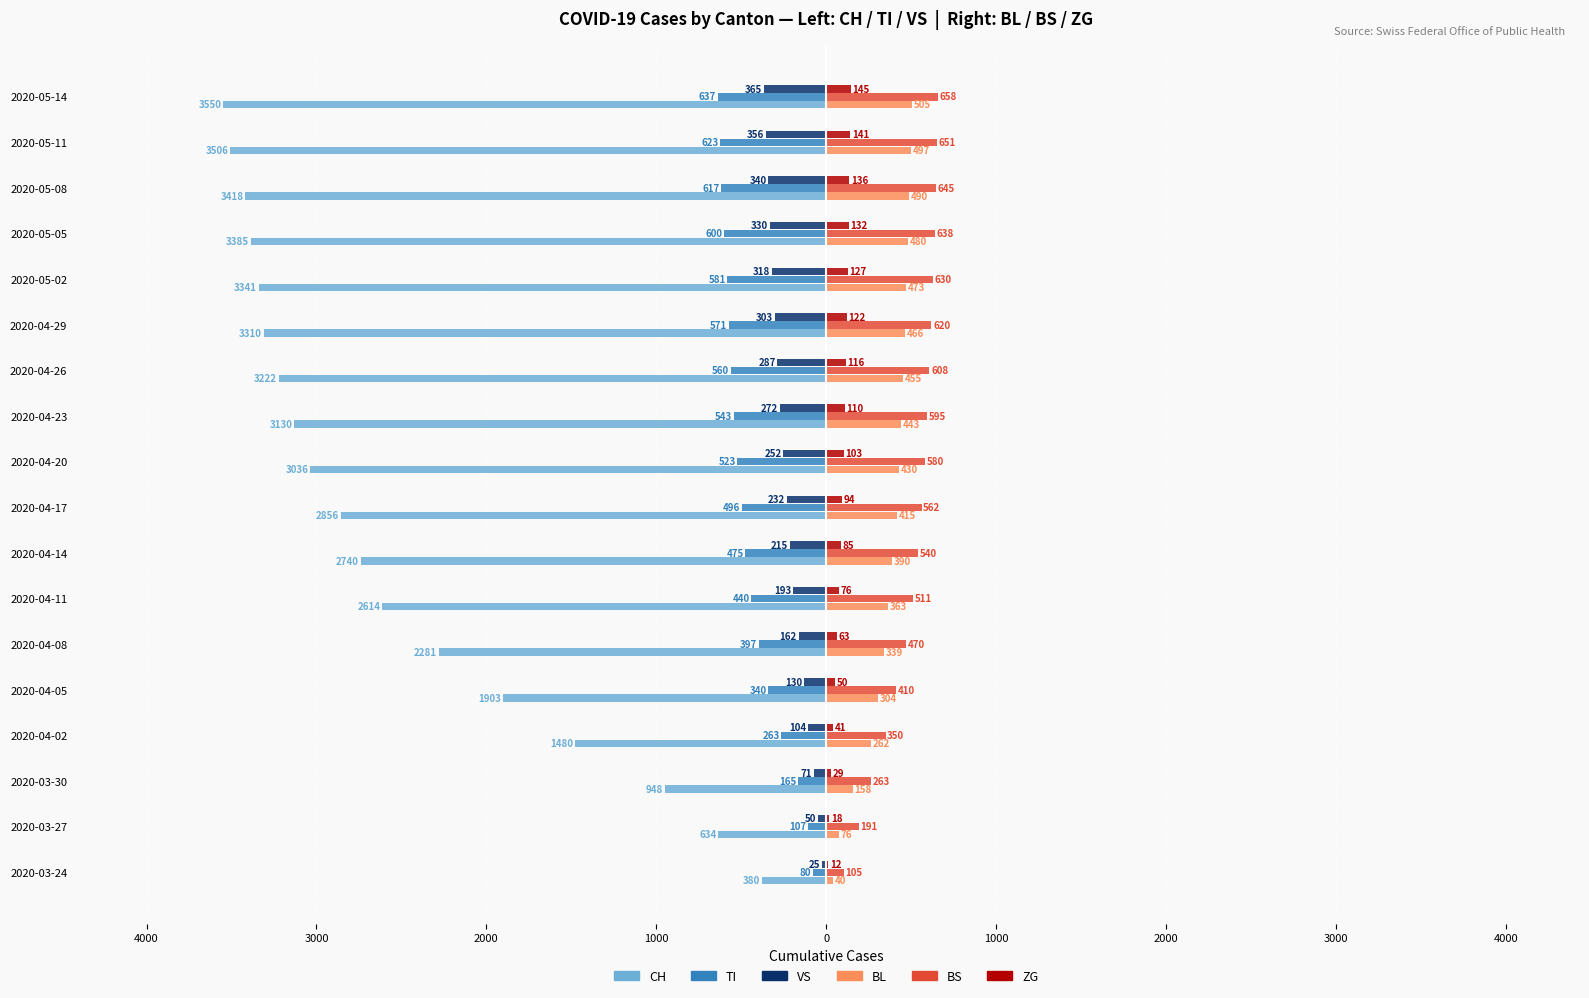

What is the difference between the second highest and second lowest values in the VS series?

306